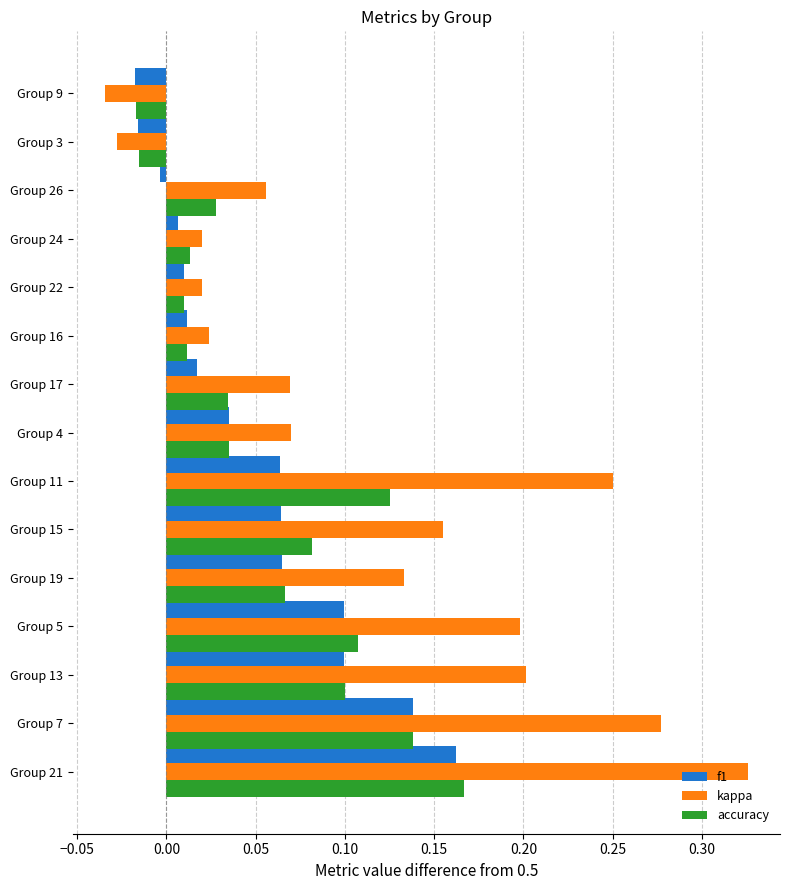

What is the sum of all accuracy values?

0.9